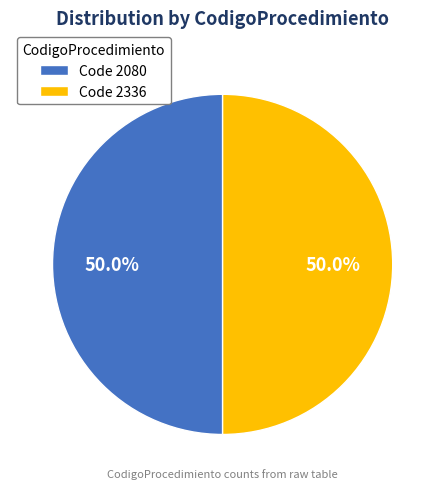

Count the number of slices in the pie.

2